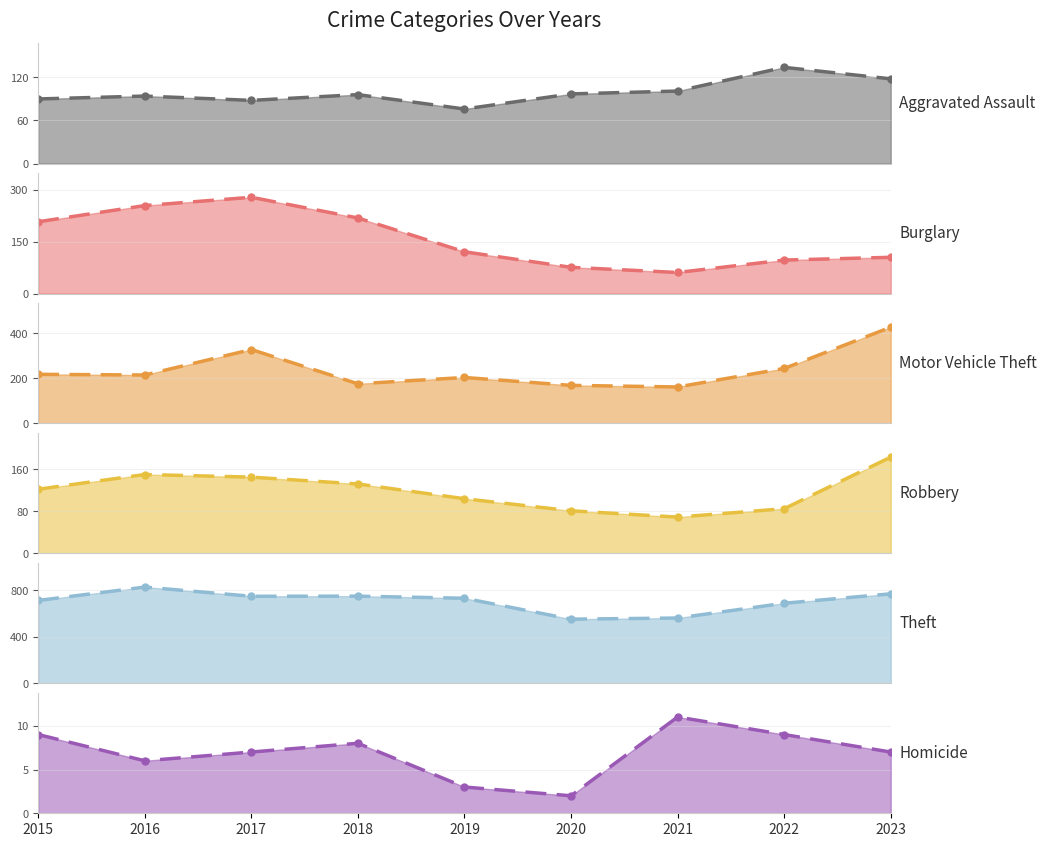

Is it true that Motor Vehicle Theft equals 282 at 2020?

False